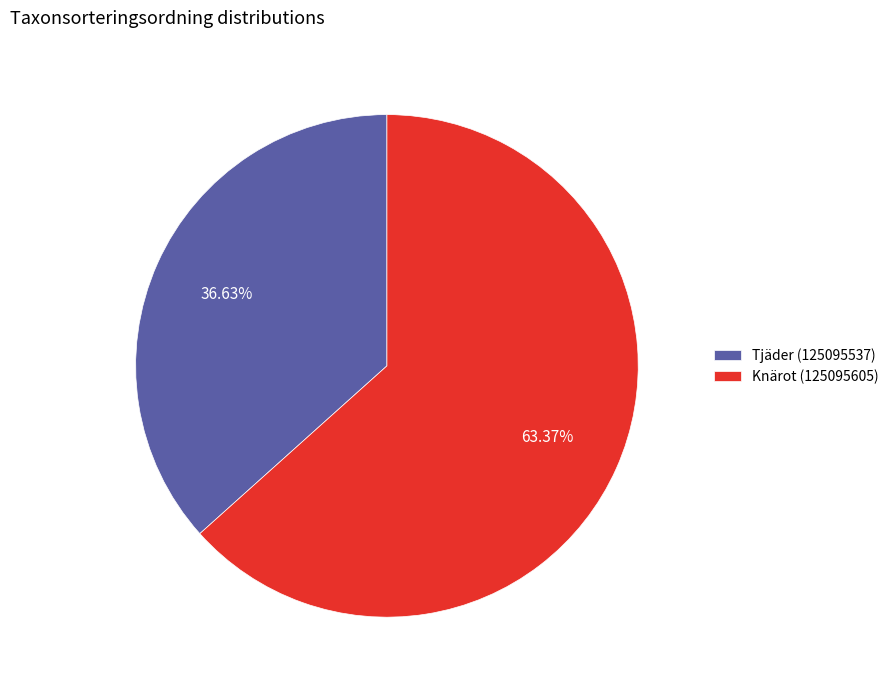

Which slice is the largest?

Knärot (125095605)